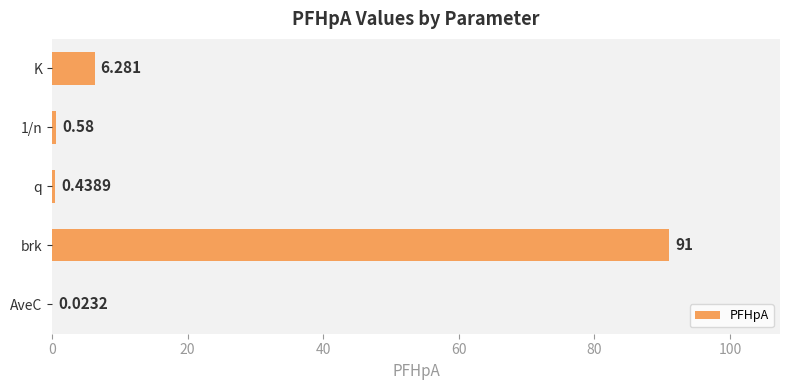

At which label is the value closest to 45?

K